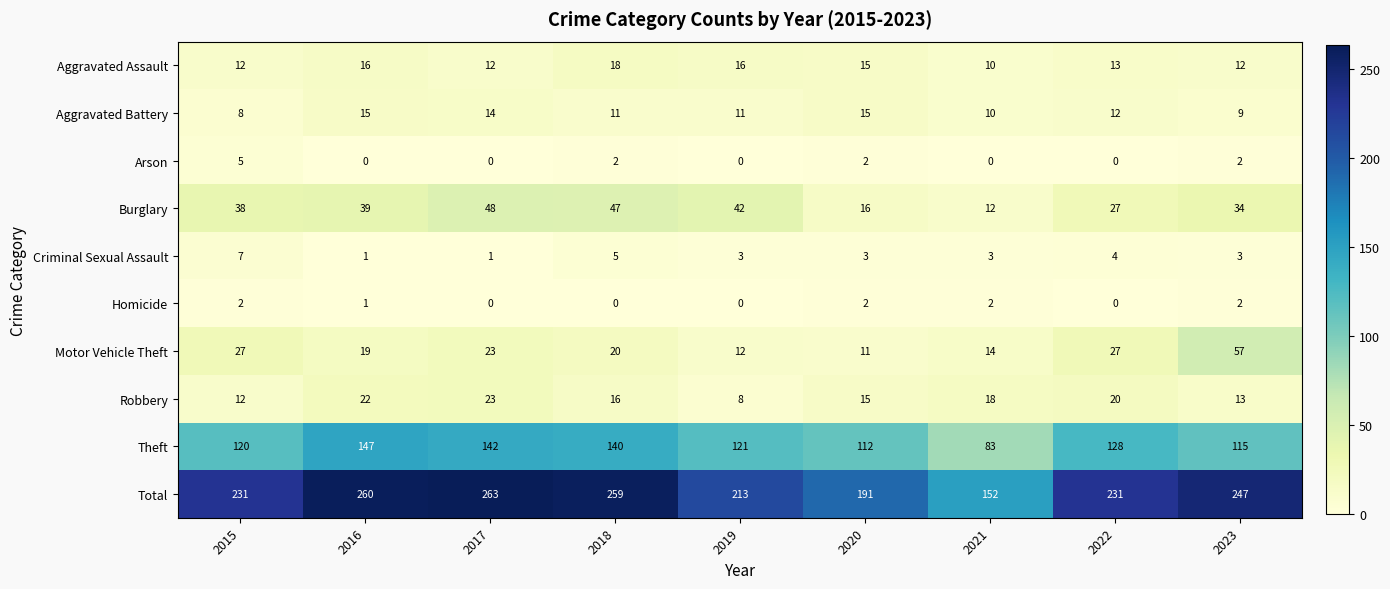

Where is Robbery nearest to the value 15?

2020